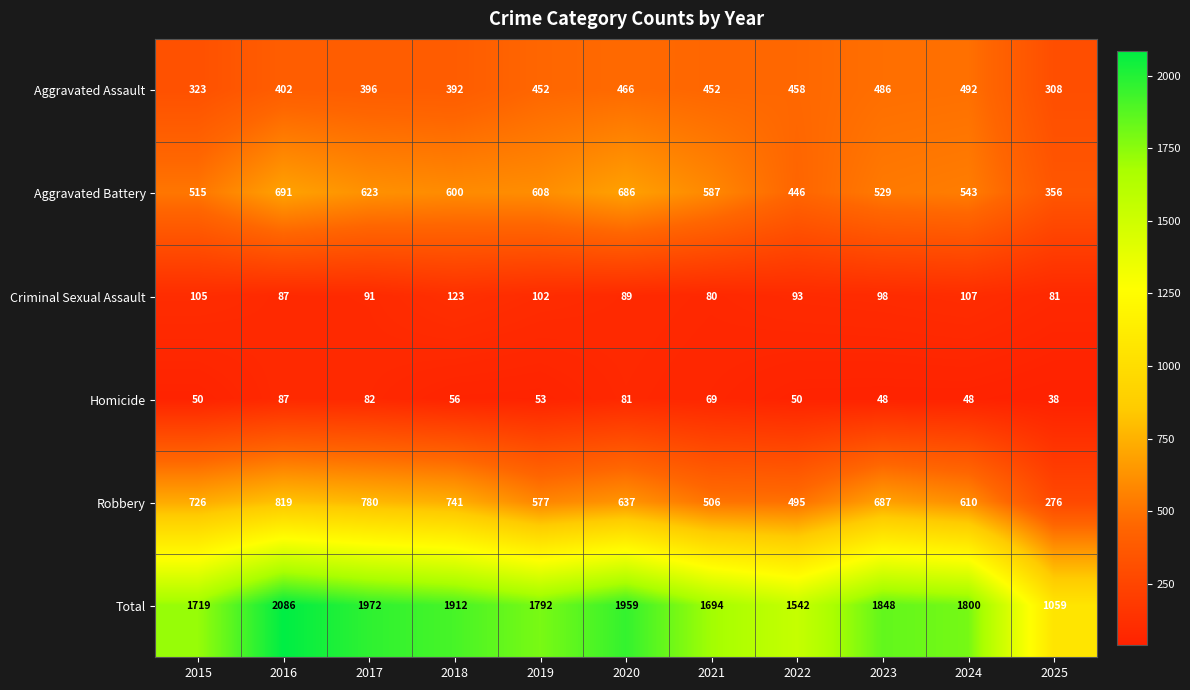

The value of Total at 2016 is 561. True or false?

False